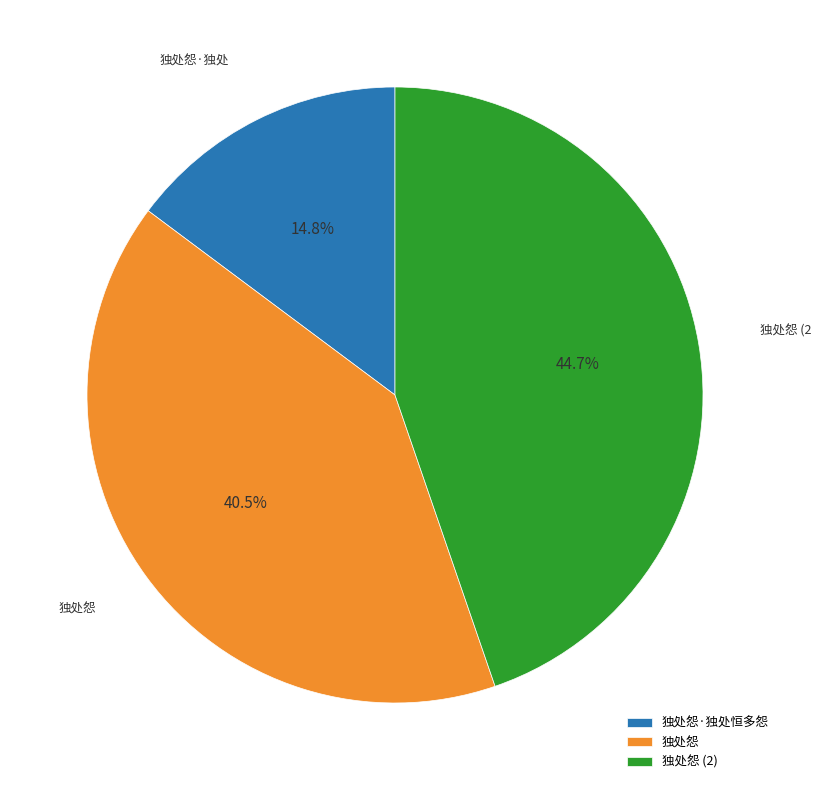

Does any single category account for the majority?

No